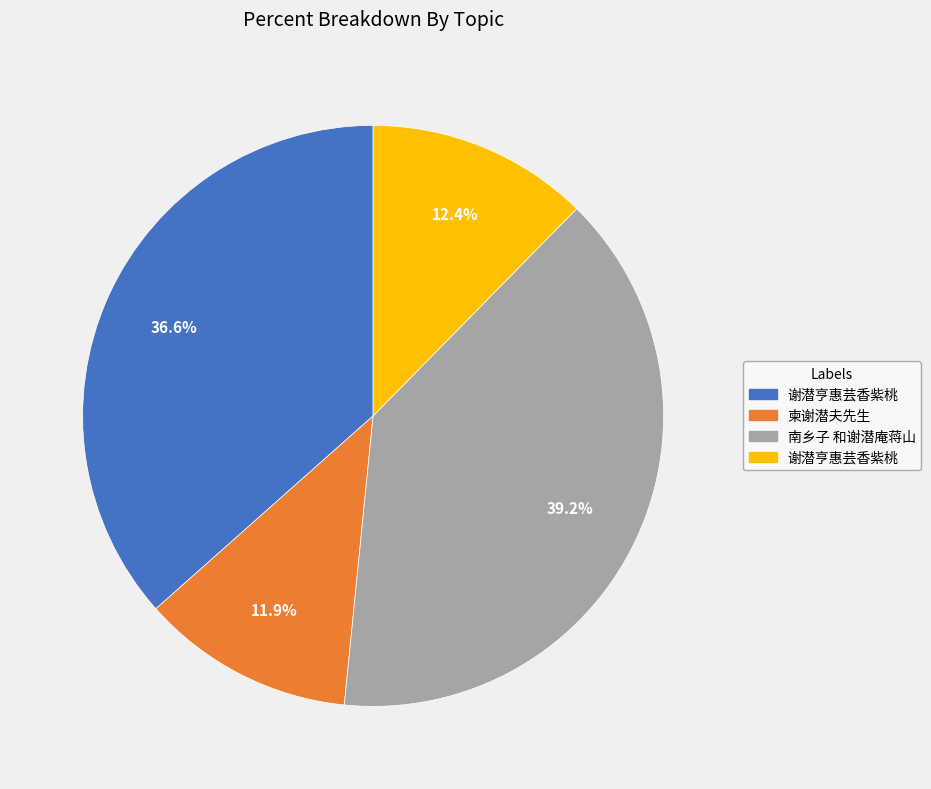

Is there a majority slice in this chart?

No